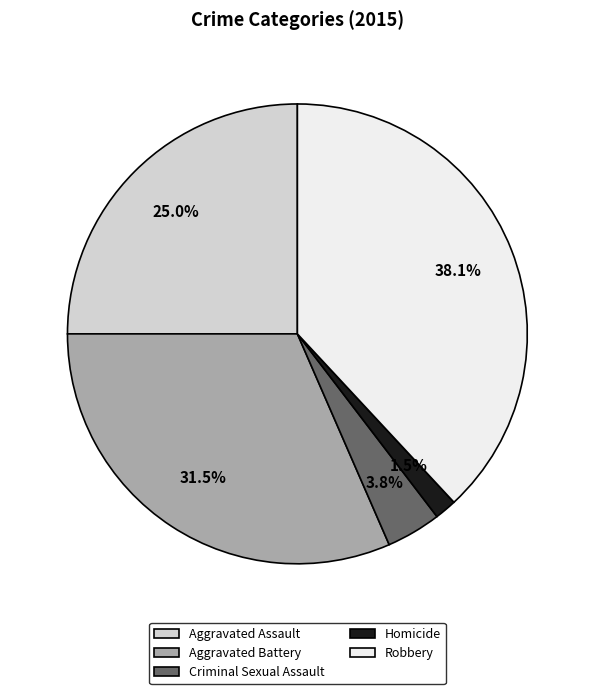

What percentage is the Robbery slice, to the nearest percent?

38%